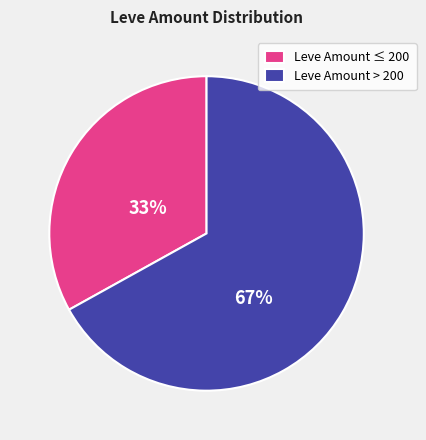

Which has a higher value, Leve Amount ≤ 200 or Leve Amount > 200?

Leve Amount > 200